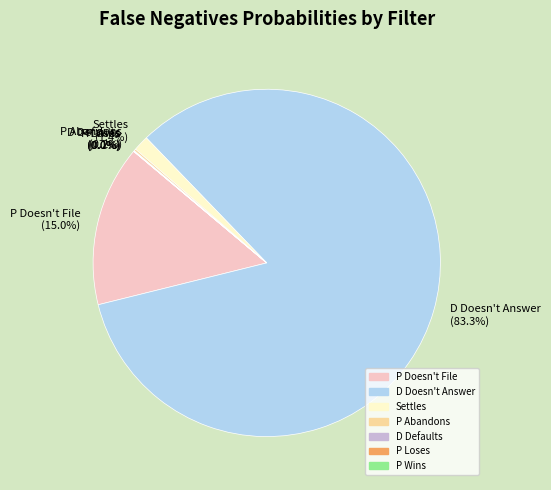

What is the largest slice in the pie chart?

D Doesn't Answer (83.3%)